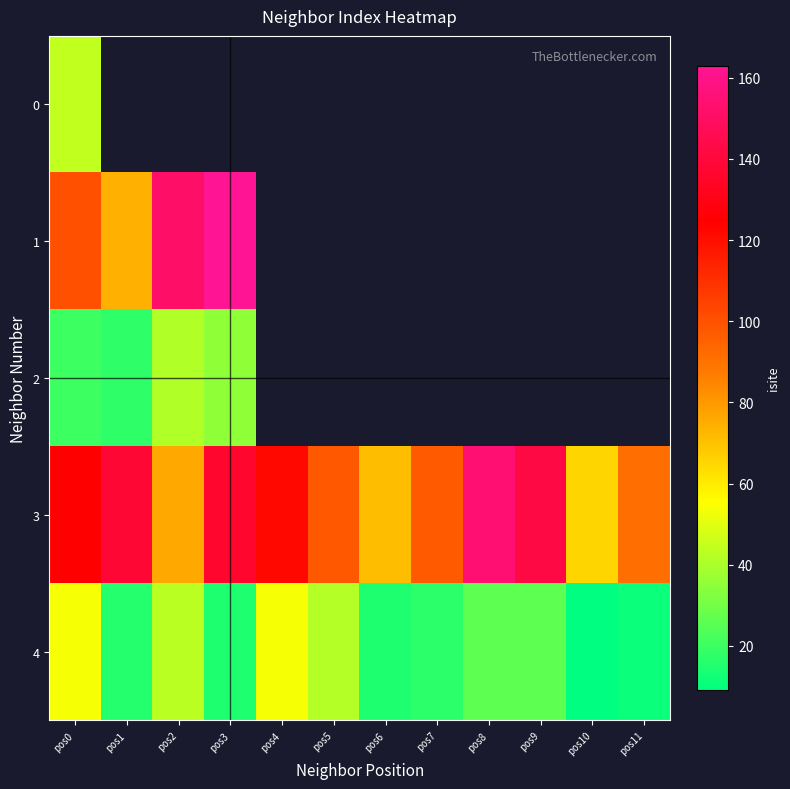

How many data points does each series have?

12